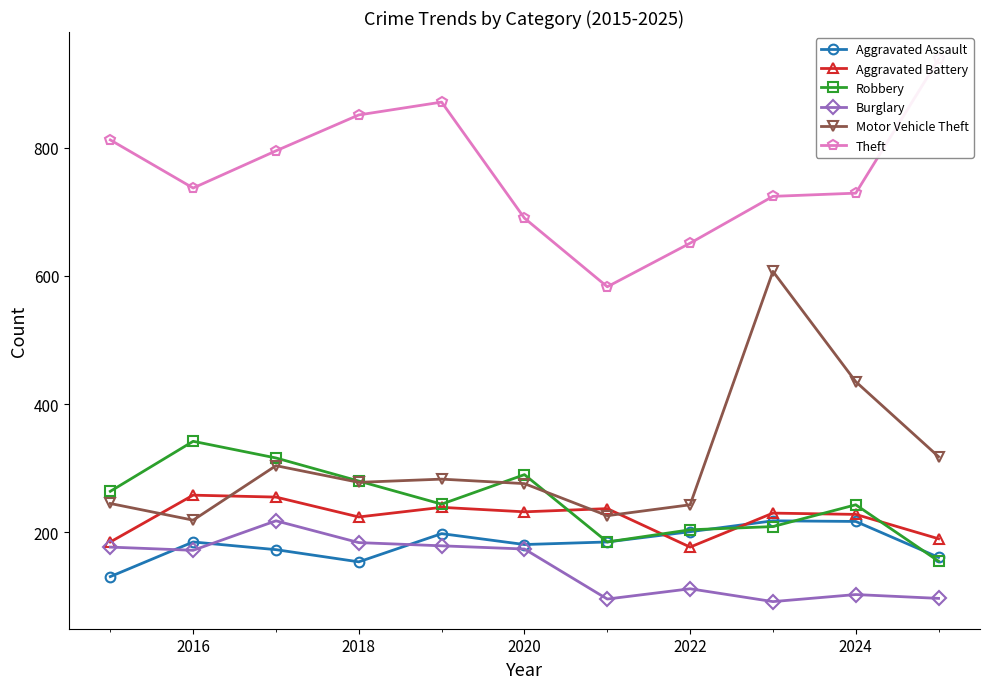

How many data points in Motor Vehicle Theft are above 278?

5